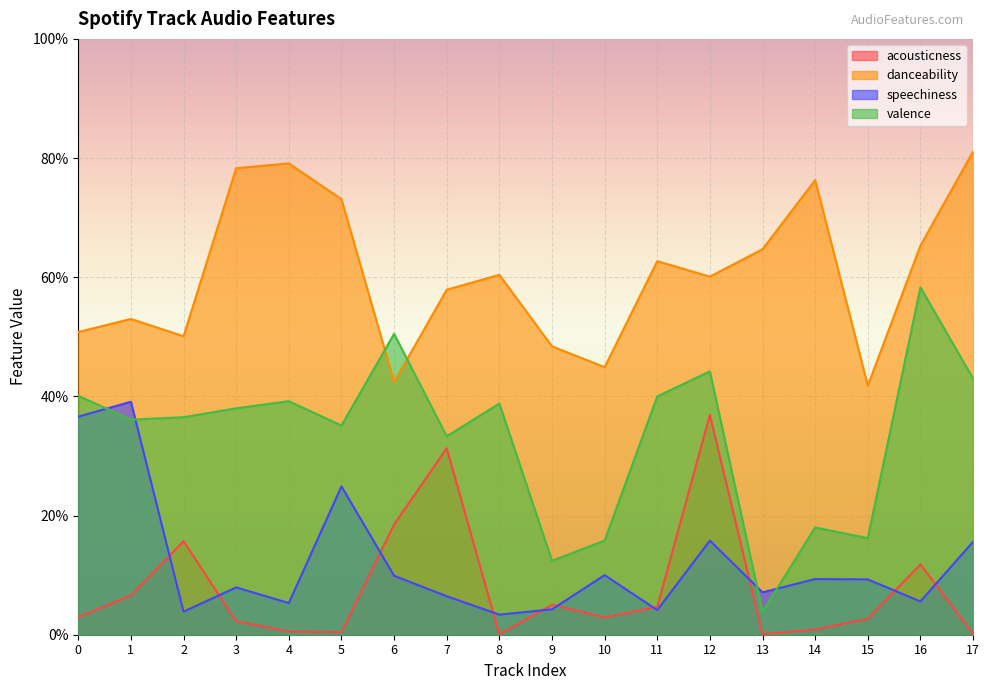

What is the value of the danceability point at the 8th from the left?

0.6